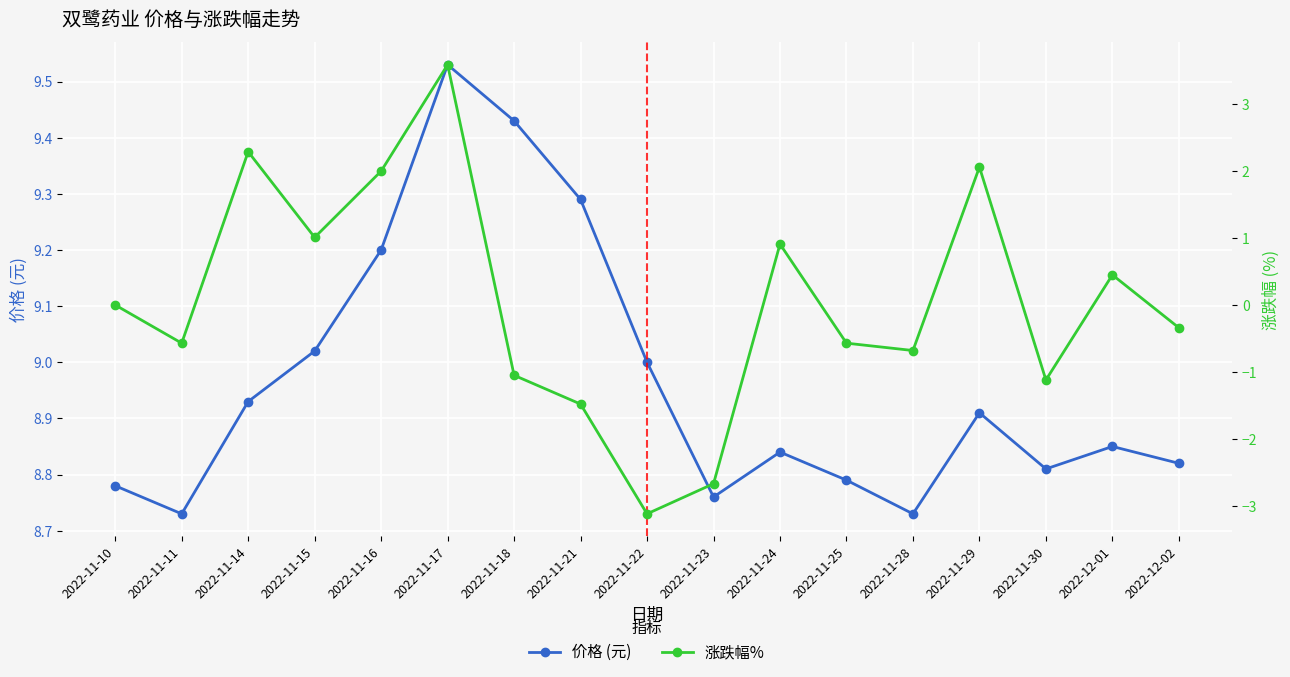

What value does the 价格 (元) series have at 2022-11-28?

8.7